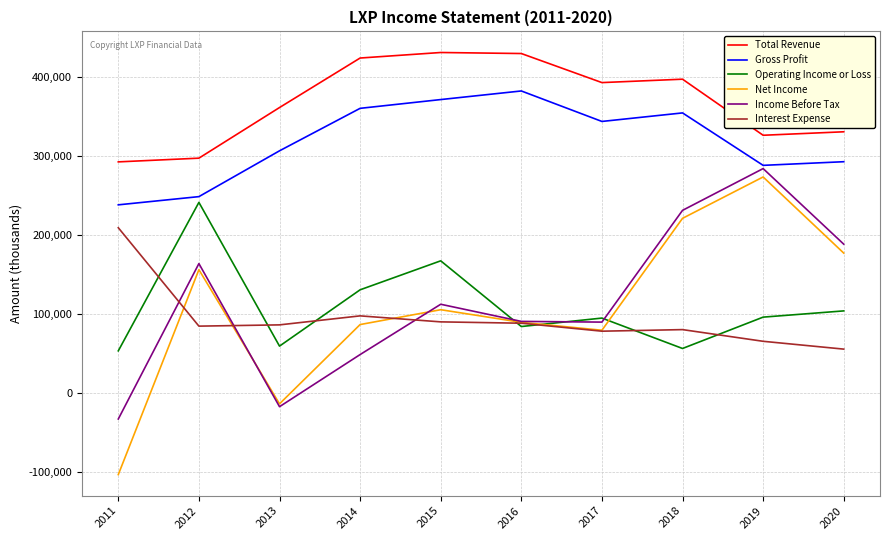

Which label corresponds to the smallest value in the chart?

2011